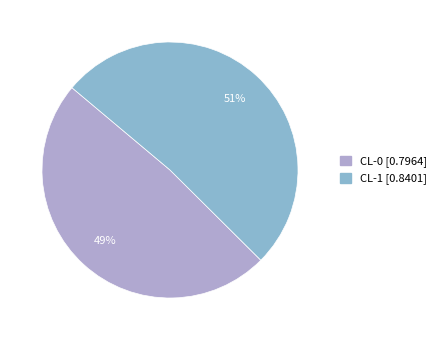

To the nearest percent, what is the average slice percentage?

50%